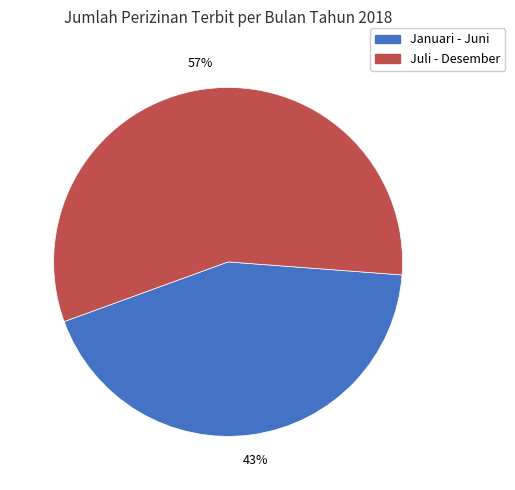

Does any single category account for the majority?

Yes